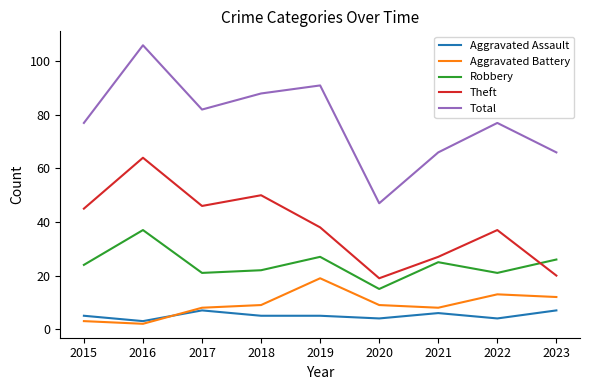

At which label is Theft closest to 41?

2019